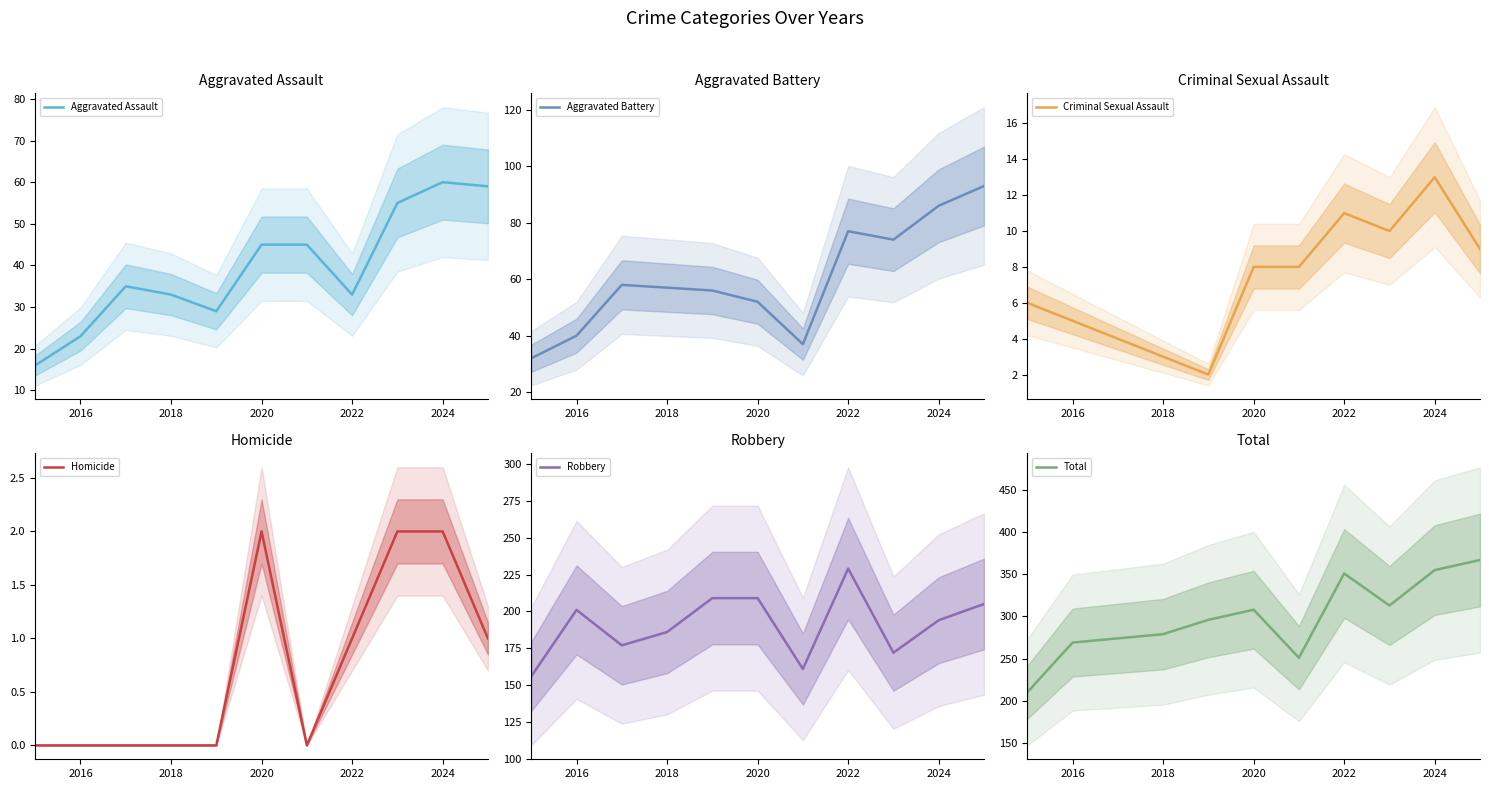

What is the sum of the Total values at 2018 and 2020?

587